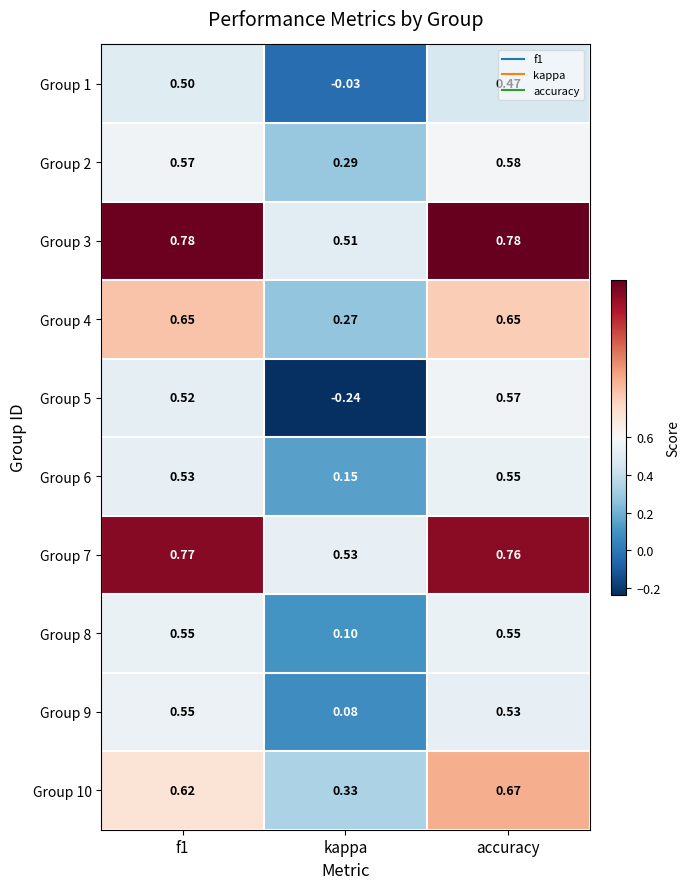

At which category is the sum across all series the highest?

accuracy